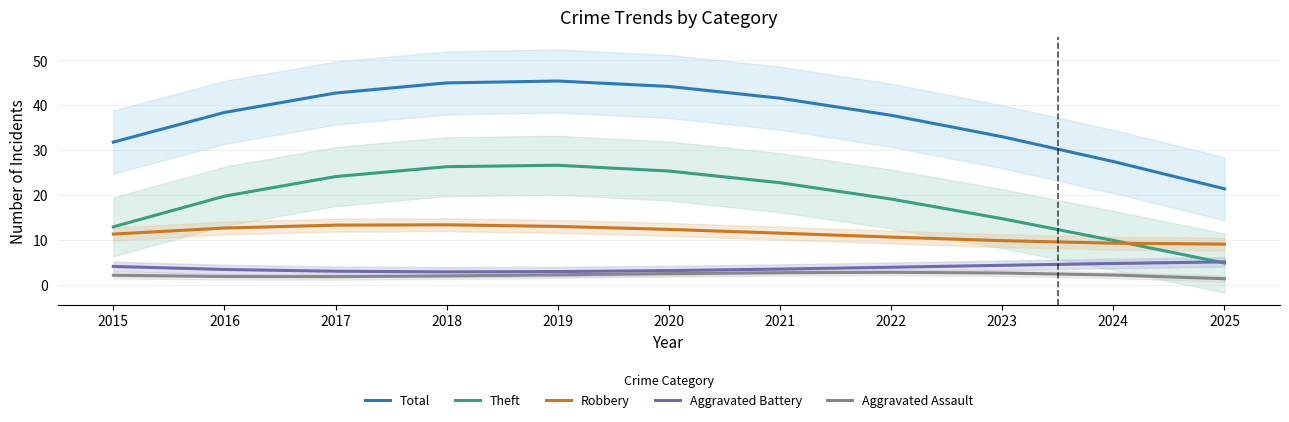

What is the greatest value displayed?

45.4